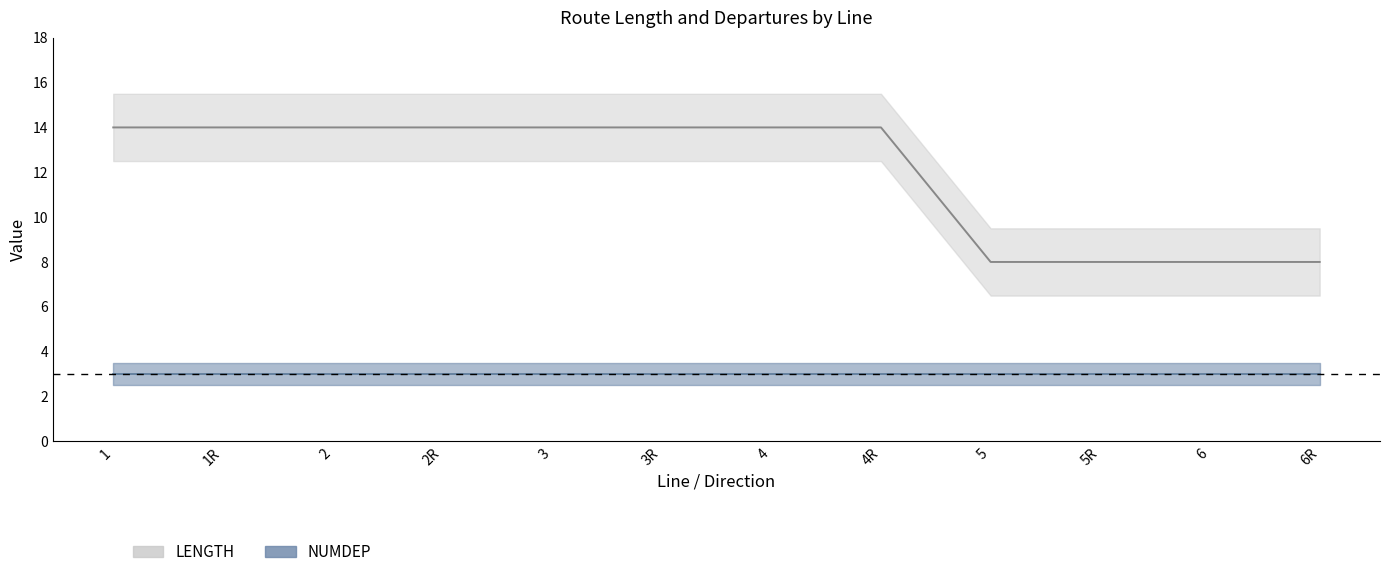

How many data points are less than 14?

4